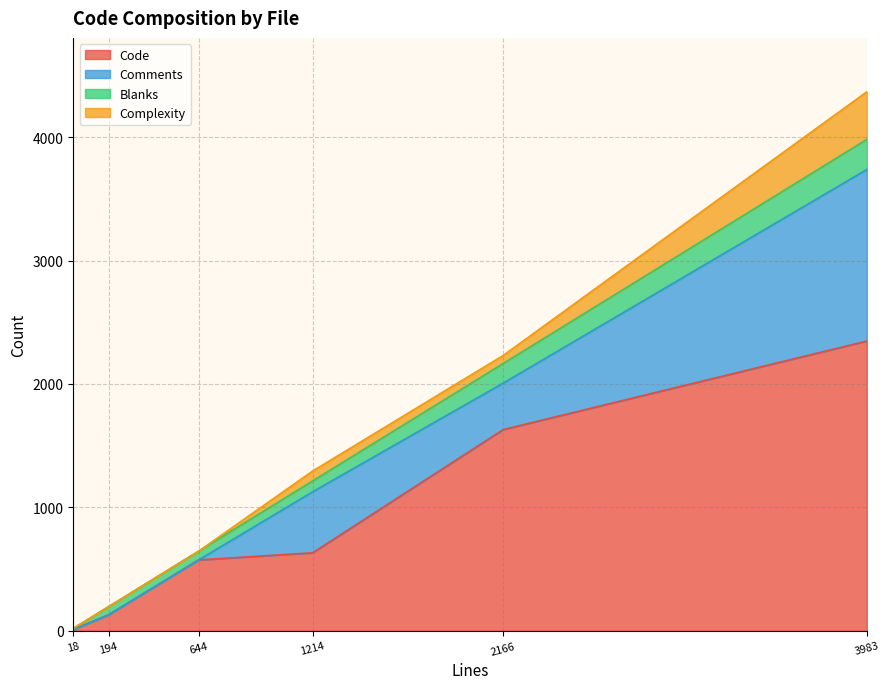

Which series changed the most between phpmailerTest.php and class.smtp.php?

Code